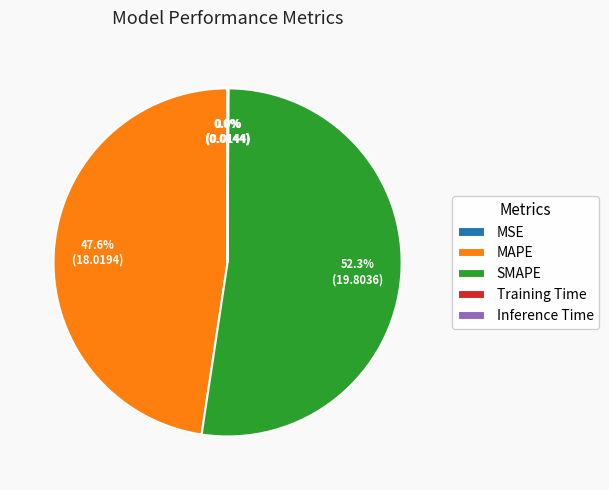

Which slice represents more than half of the pie?

SMAPE